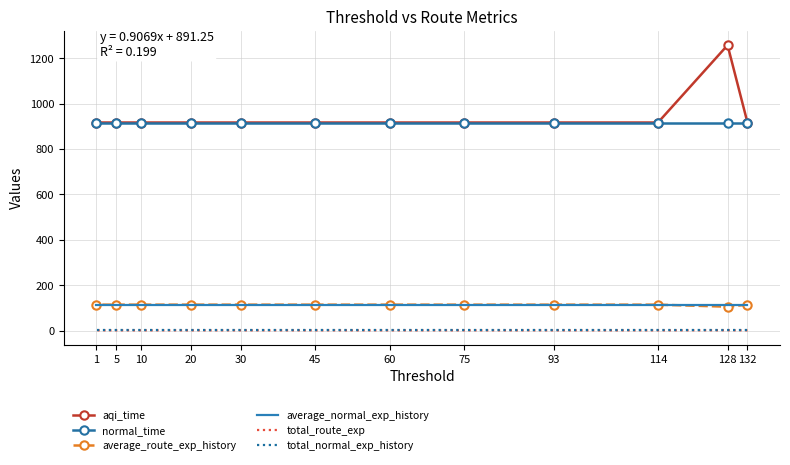

In aqi_time, how many points are higher than both neighbors (excluding endpoints)?

1